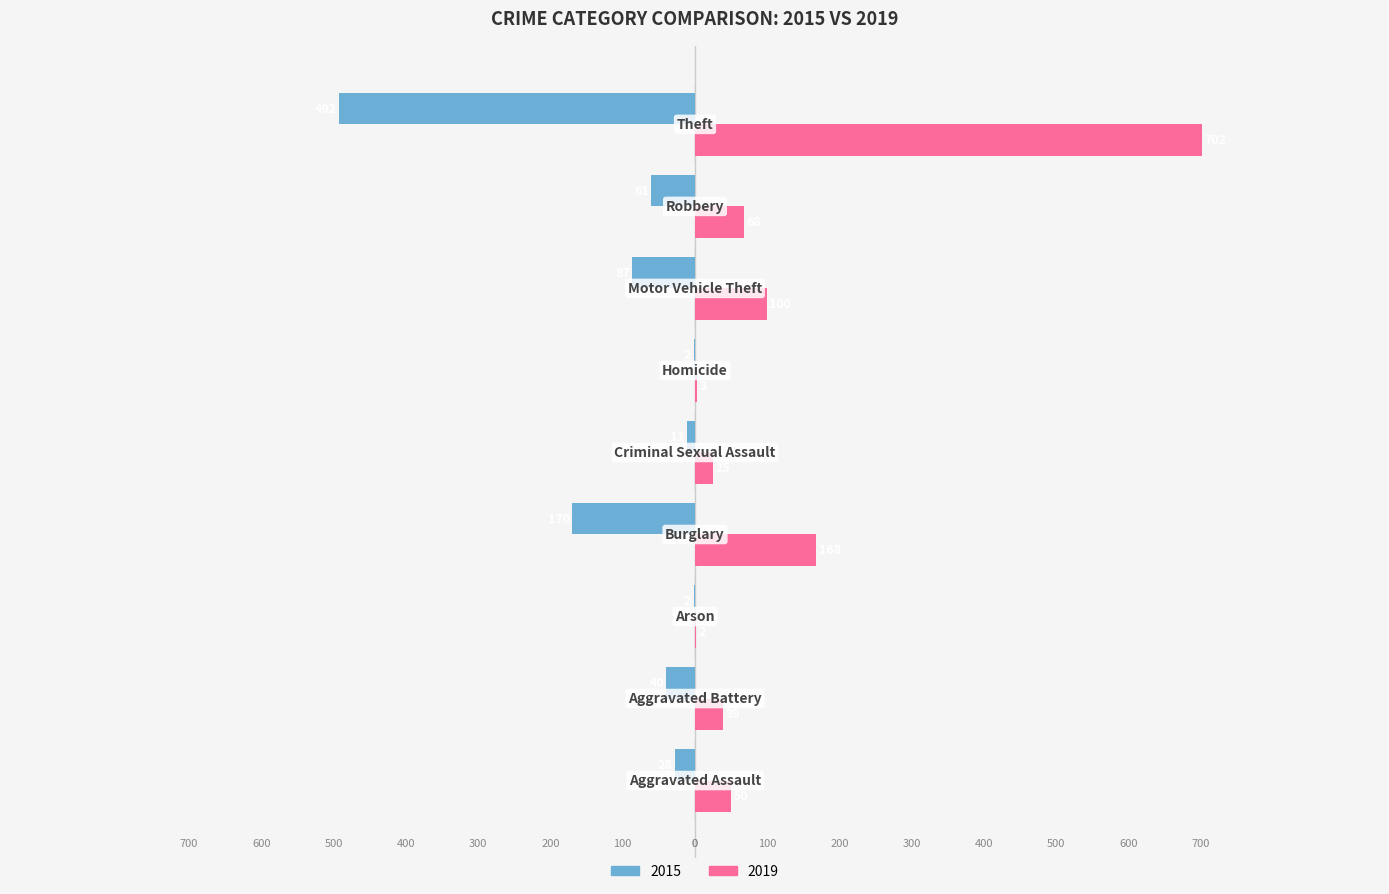

At which label is 2015 closest to -247?

Burglary